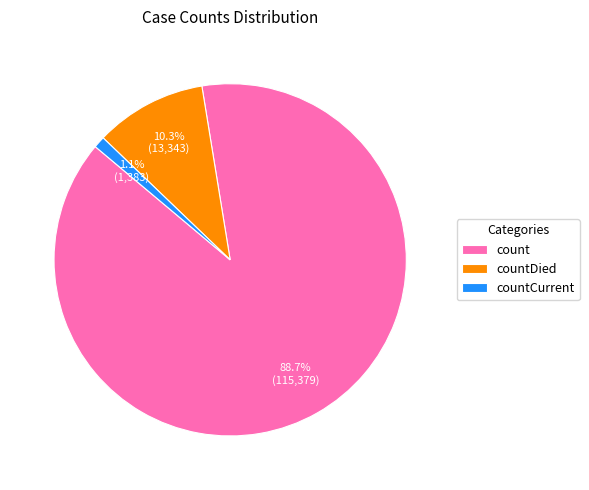

To the nearest percent, what is the average slice percentage?

33%